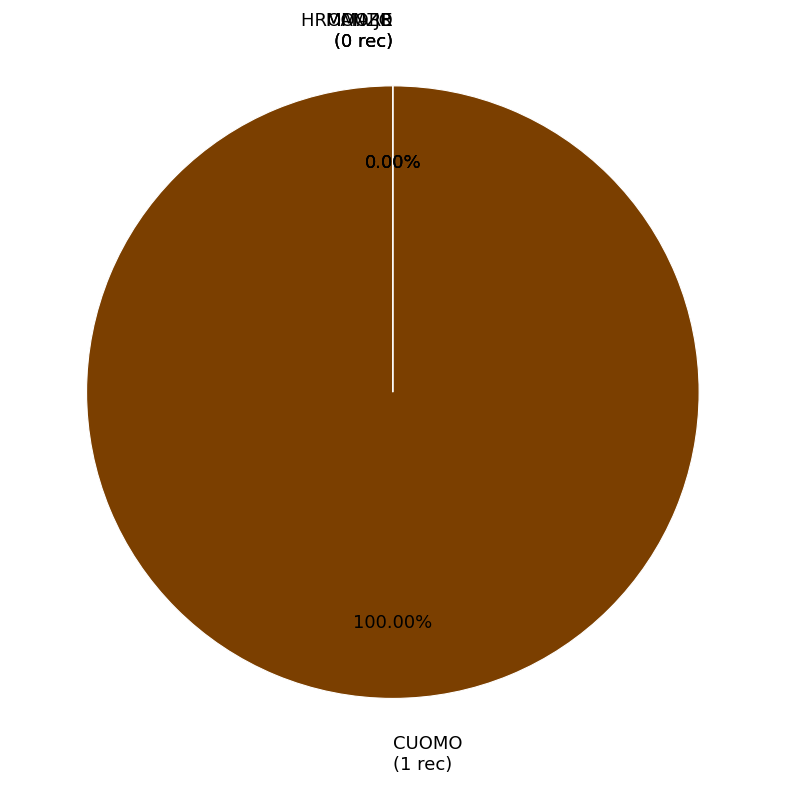

To the nearest percent, what is the average slice percentage?

25%